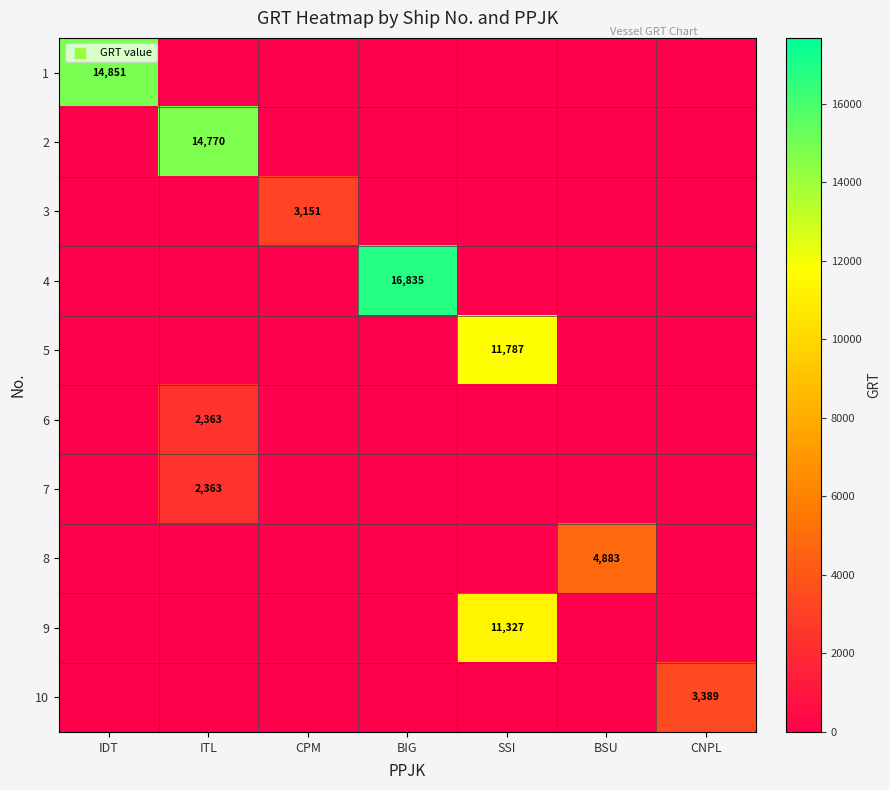

True or false: 5 has a value of 19570 at SSI.

False